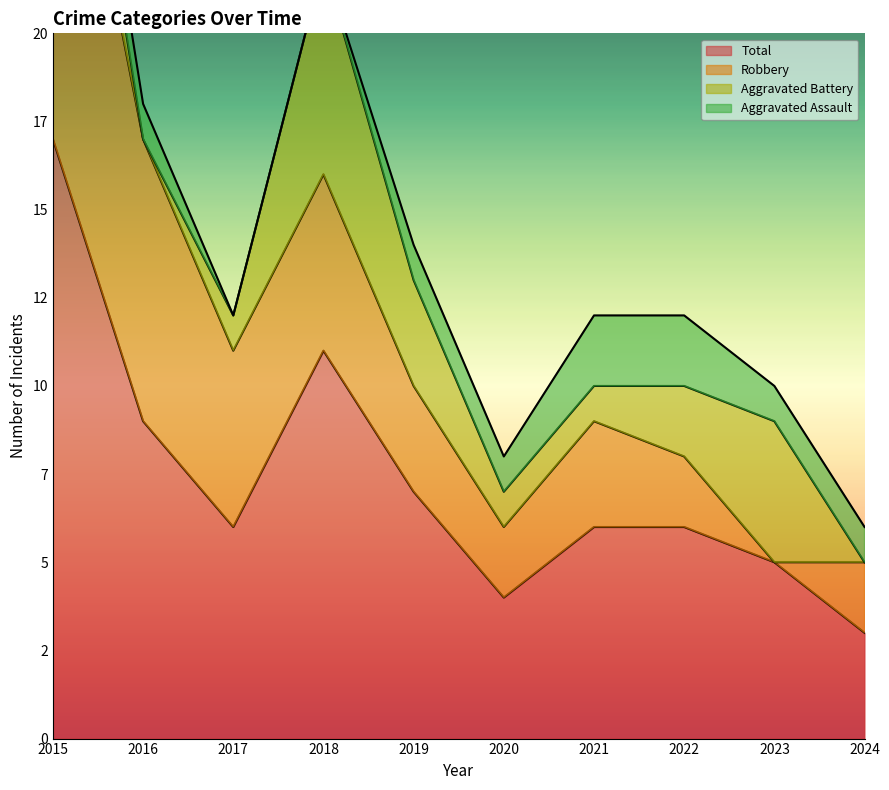

True or false: Total and Robbery cross at least once.

False